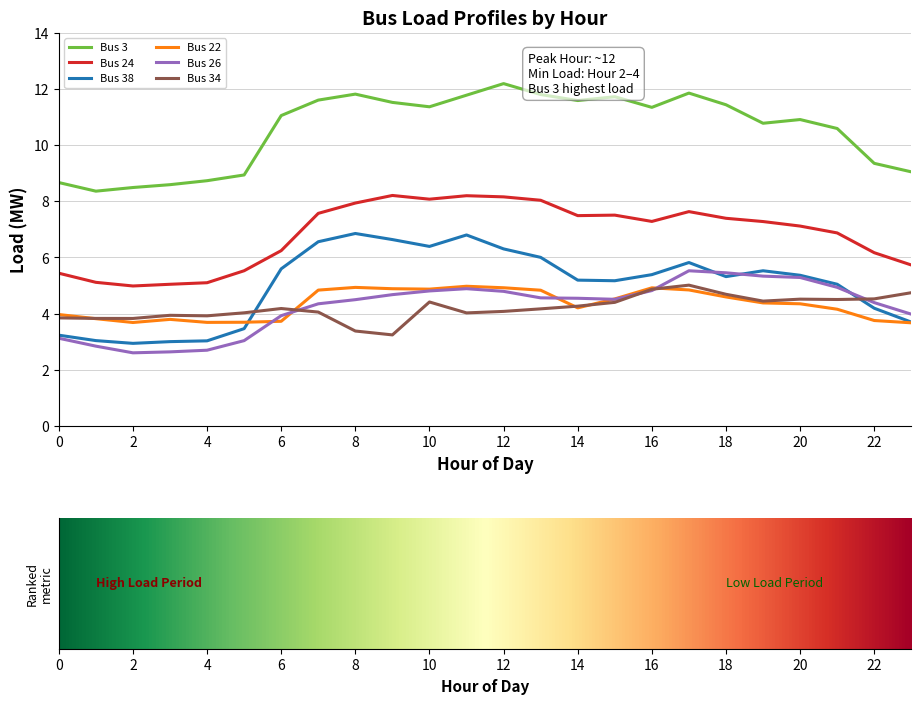

True or false: Bus 24 and Bus 34 cross at least once.

False